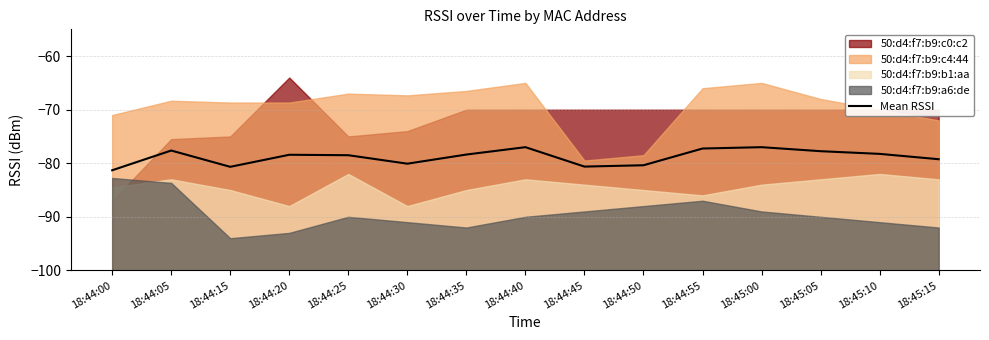

Reading right to left, what are all the values shown in this chart?

-79.2	-78.2	-77.8	-77.0	-77.2	-80.4	-80.6	-77.0	-78.4	-80.1	-78.5	-78.4	-80.7	-77.6	-81.3